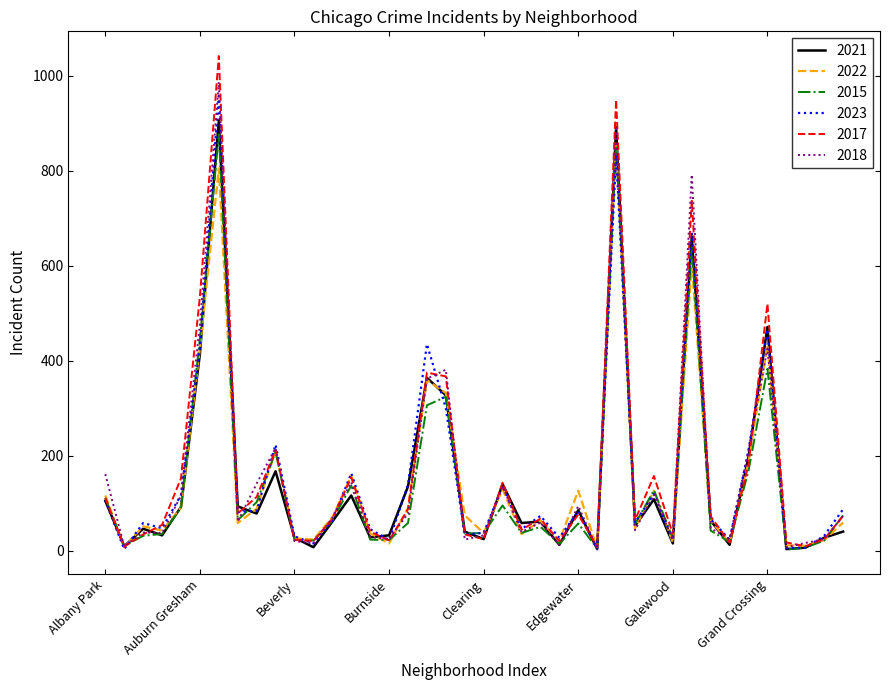

Which series has the widest spread of values?

2017